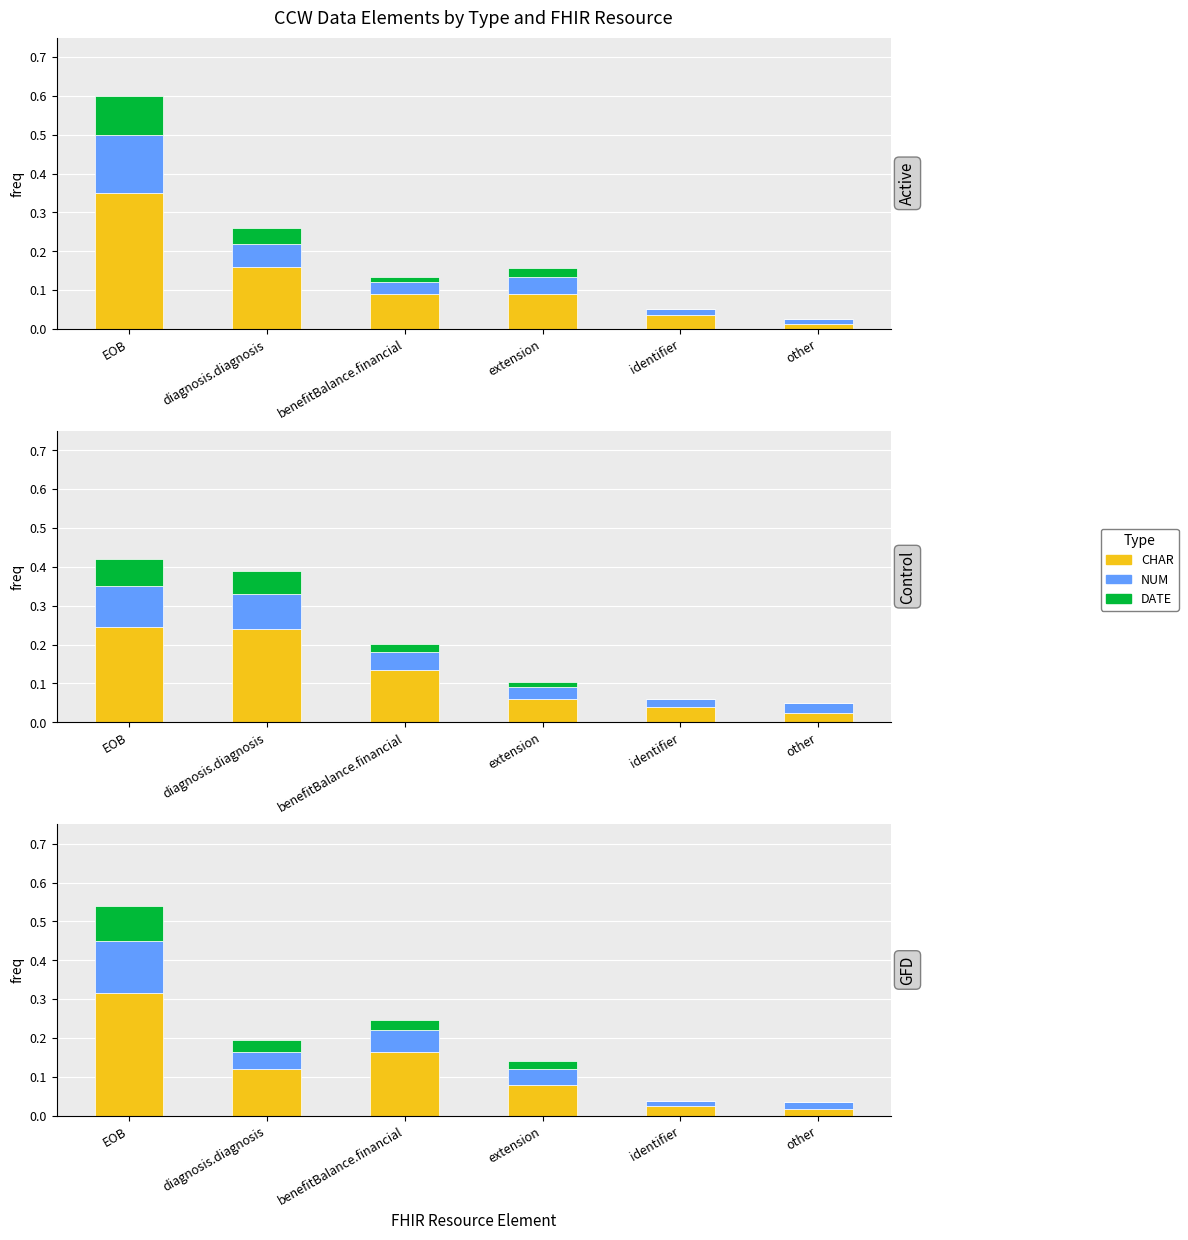

Rank the series at other from highest to lowest value.

NUM, CHAR, DATE